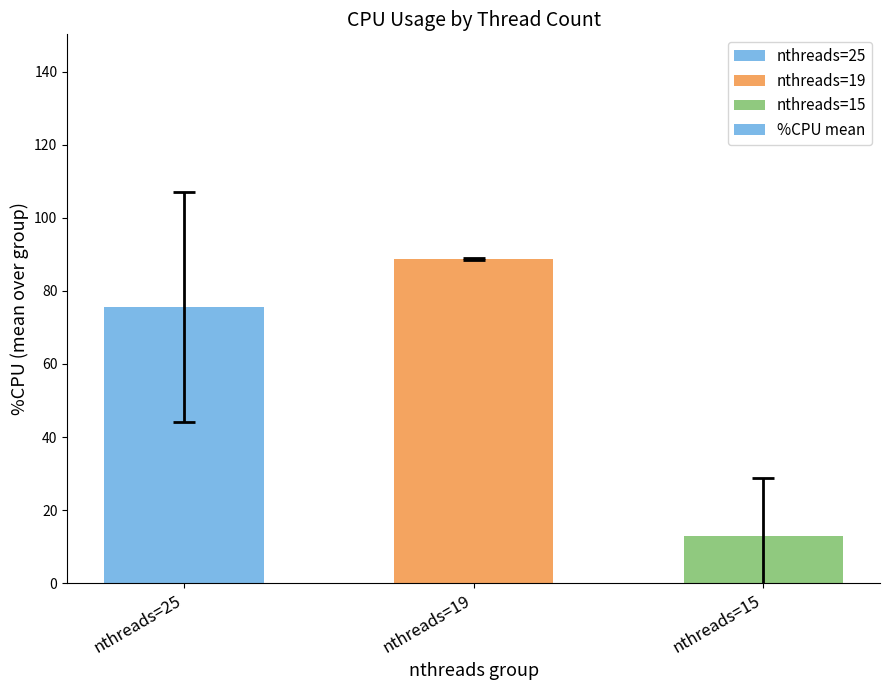

Which has a higher value, nthreads=15 or nthreads=25?

nthreads=25